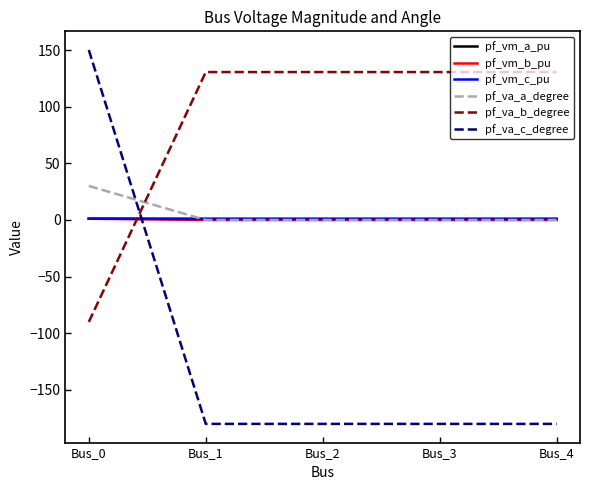

The value of pf_vm_b_pu at Bus_1 is 0.0. True or false?

True